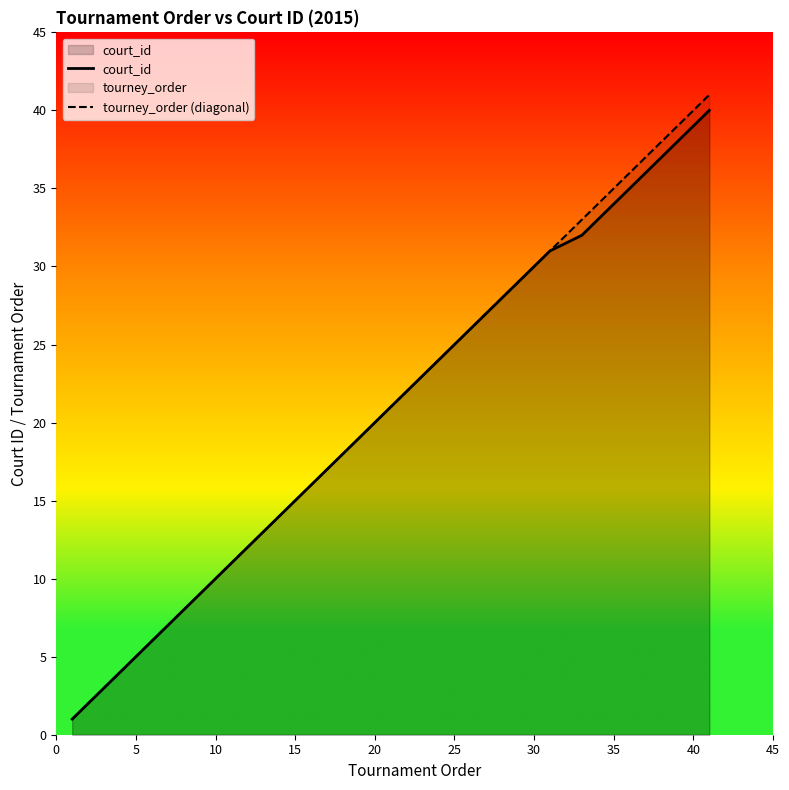

What is the average value of the tourney_order (diagonal) series?

21